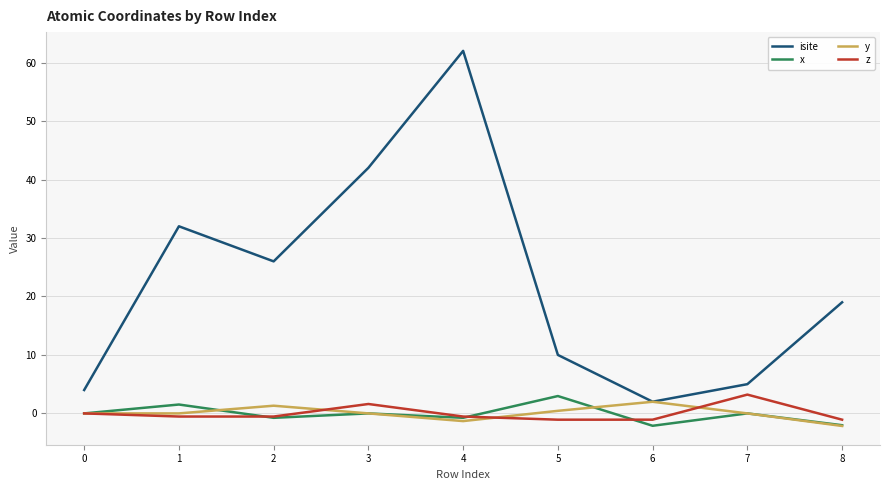

True or false: x and isite cross at least once.

False